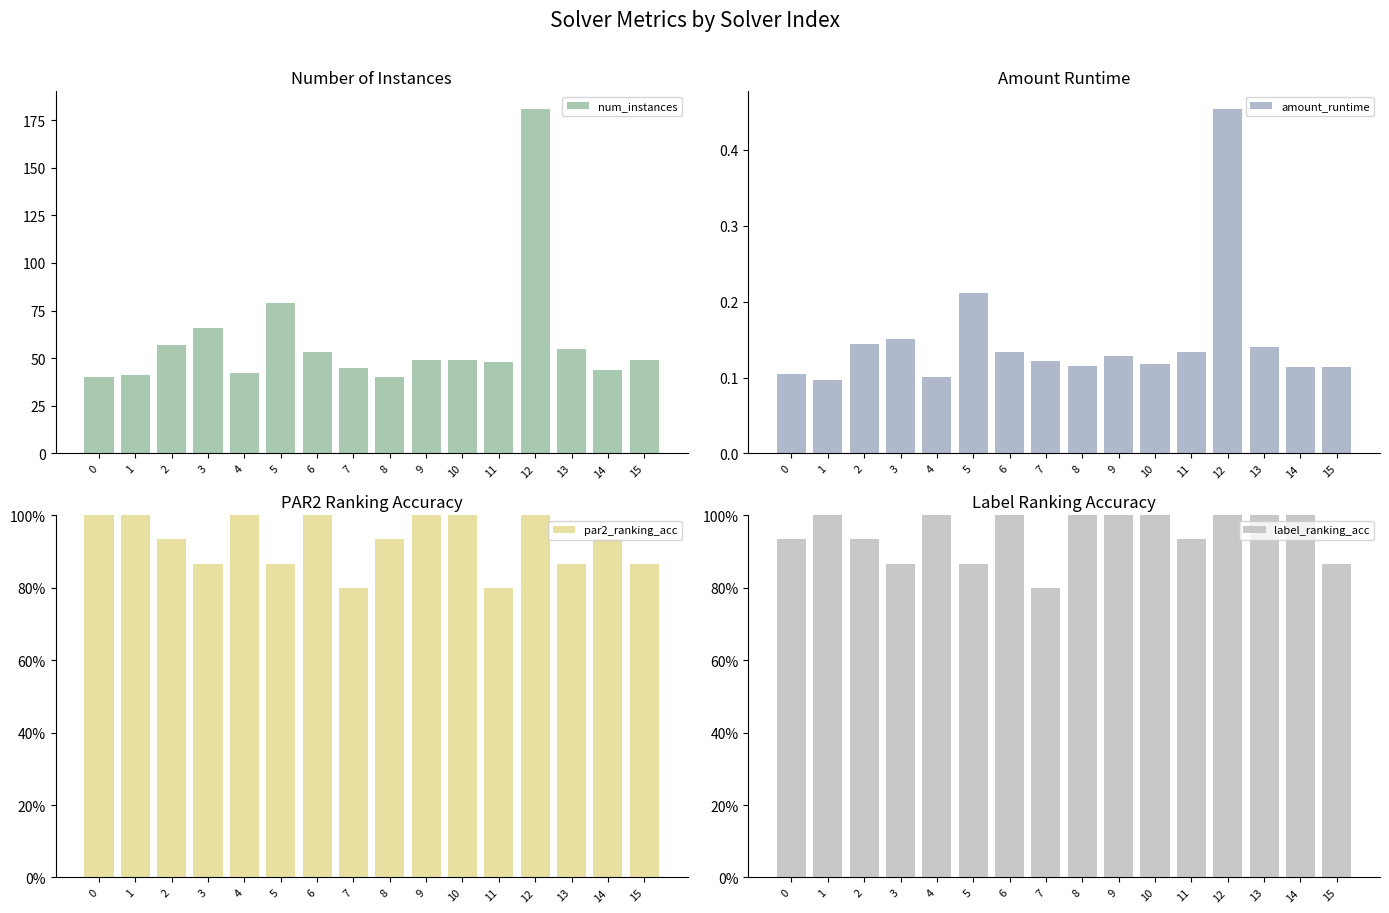

At how many categories does at least one series exceed 100?

1